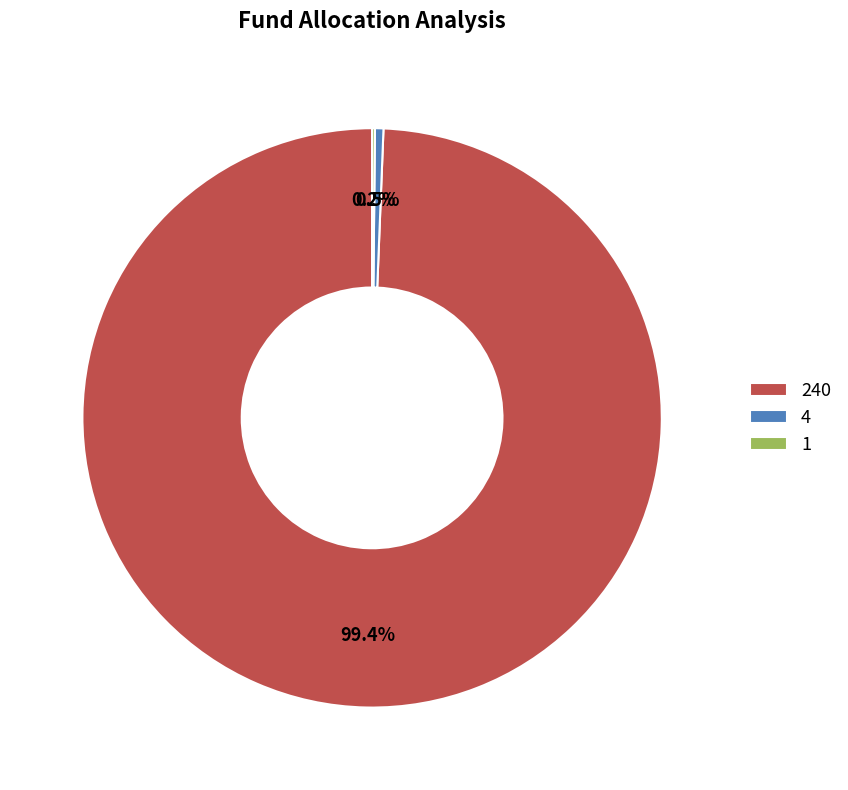

Which has a higher value, 240 or 4?

240